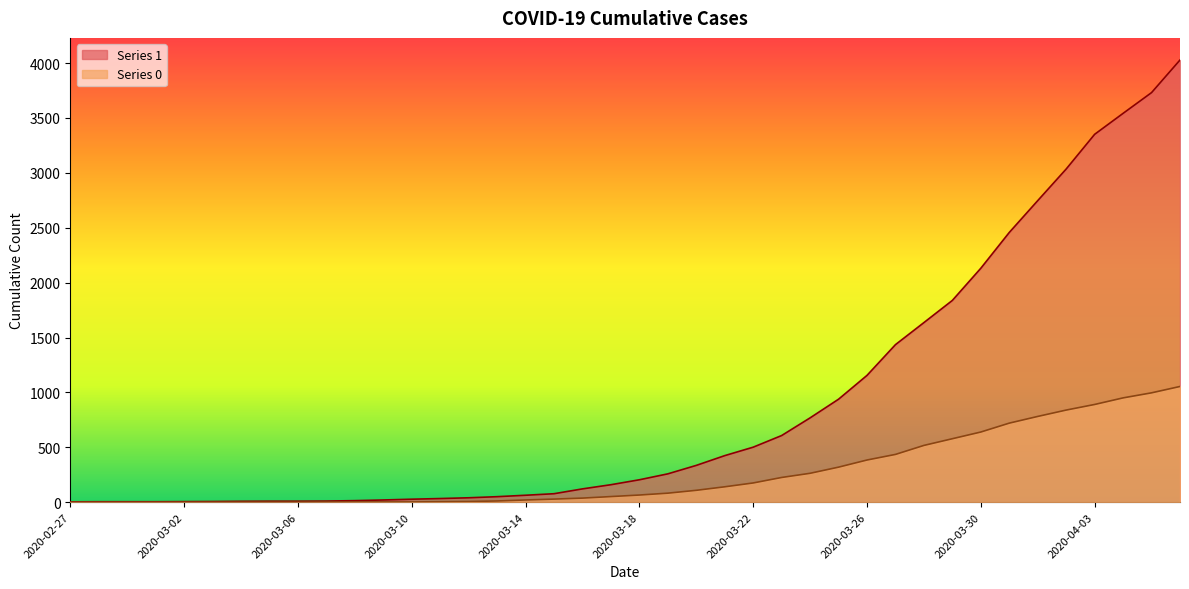

Between 2020-03-15 and 2020-04-04, which series saw the biggest shift?

1